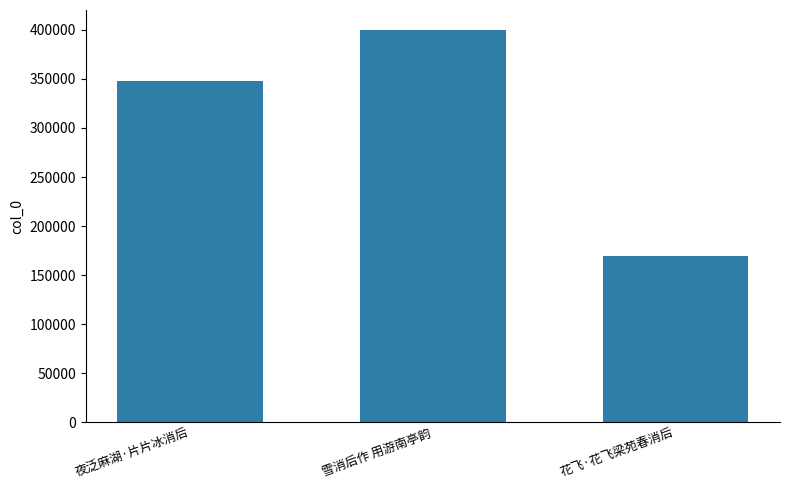

What is the sum of all values?

917800